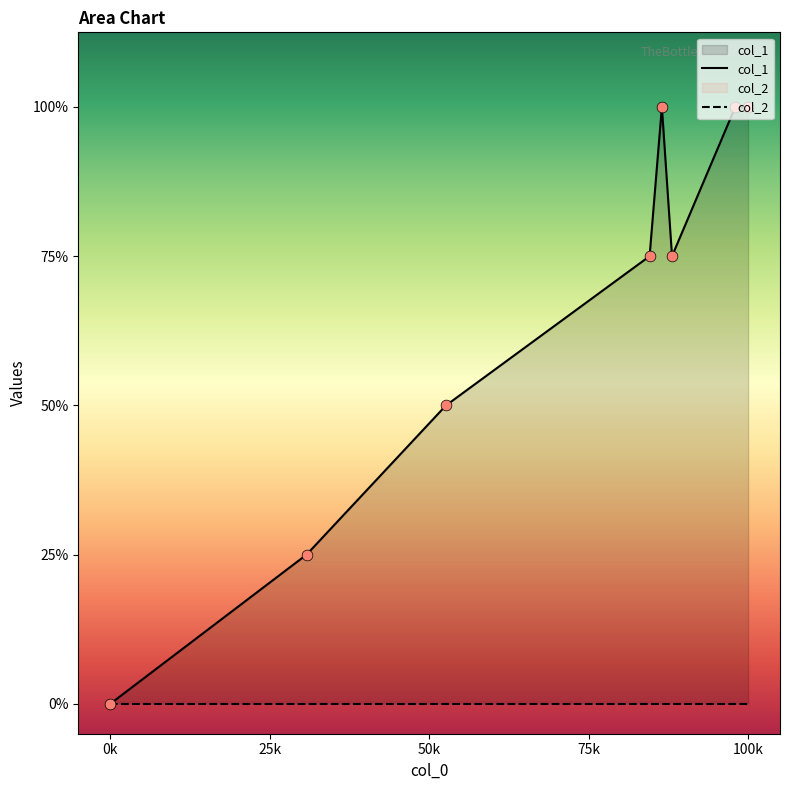

What is the ratio of the value at 1440784499 to the value at 1429658330?

4.0